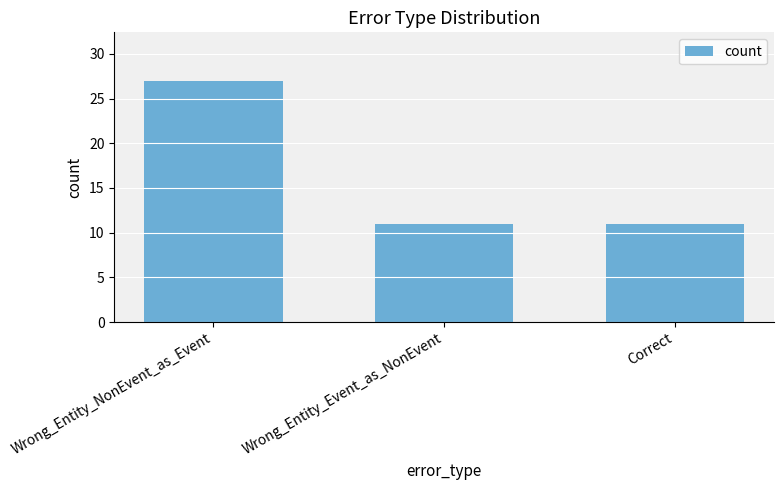

Does the chart contain stacked bars?

No